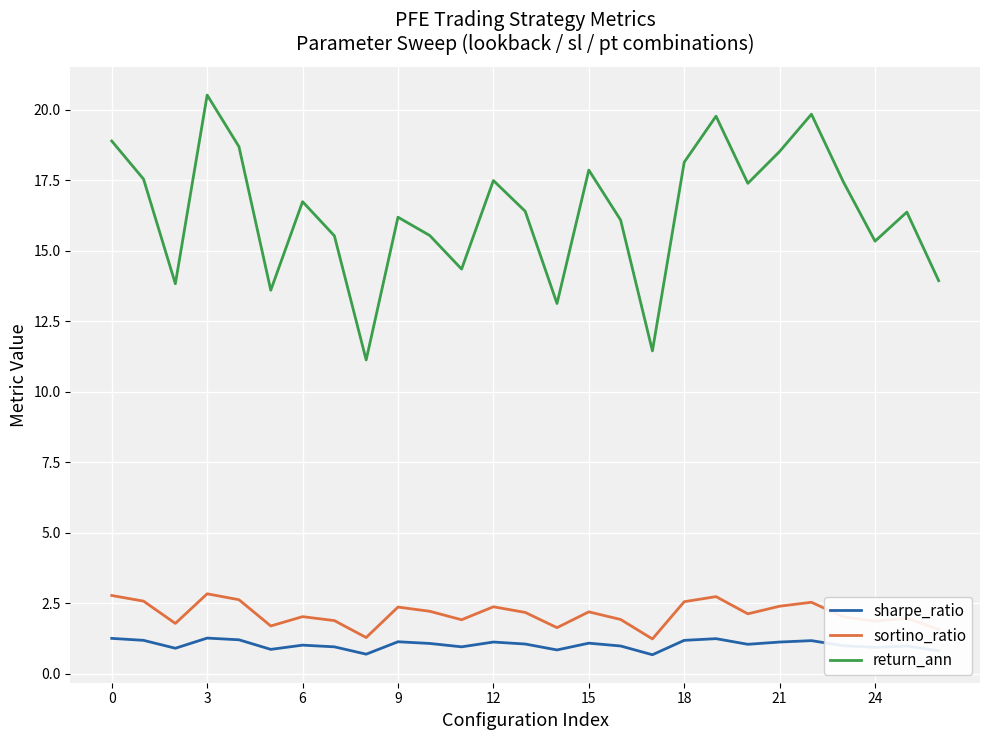

Rank the series by their maximum value, from lowest to highest.

sharpe_ratio, sortino_ratio, return_ann